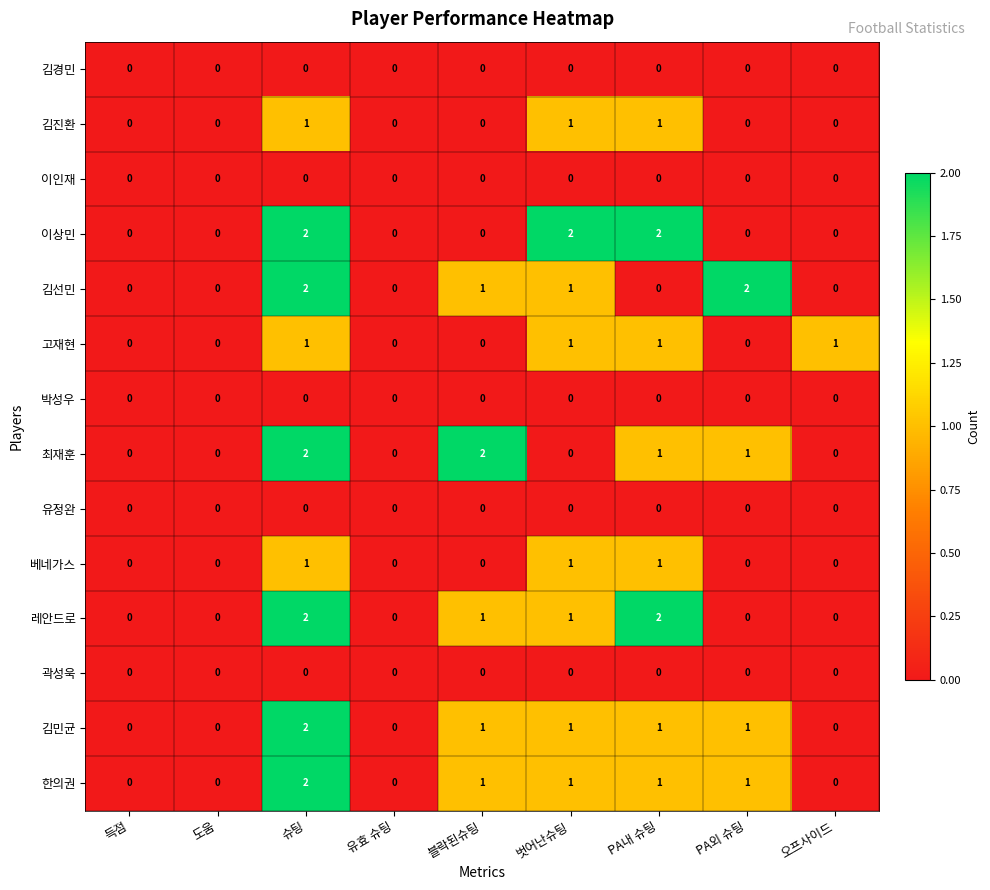

How many data points does each series have?

9